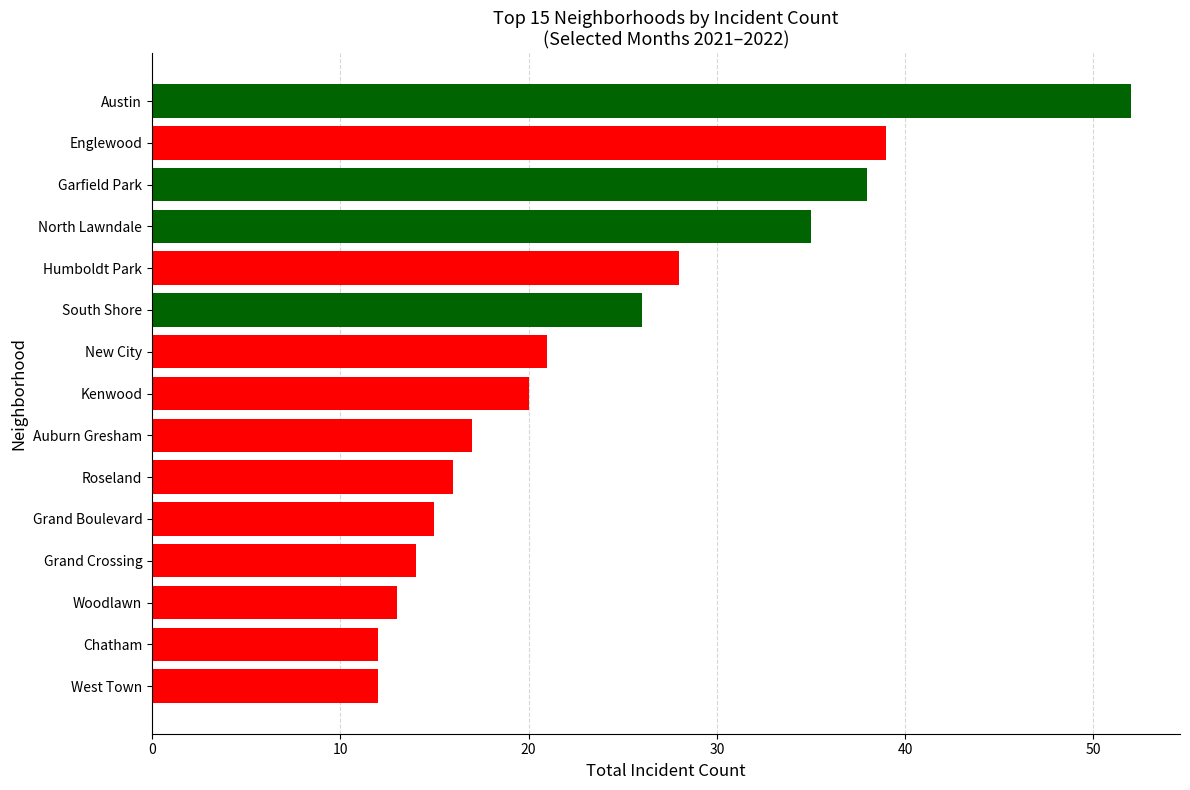

What is the sum of the values at North Lawndale and Humboldt Park?

63